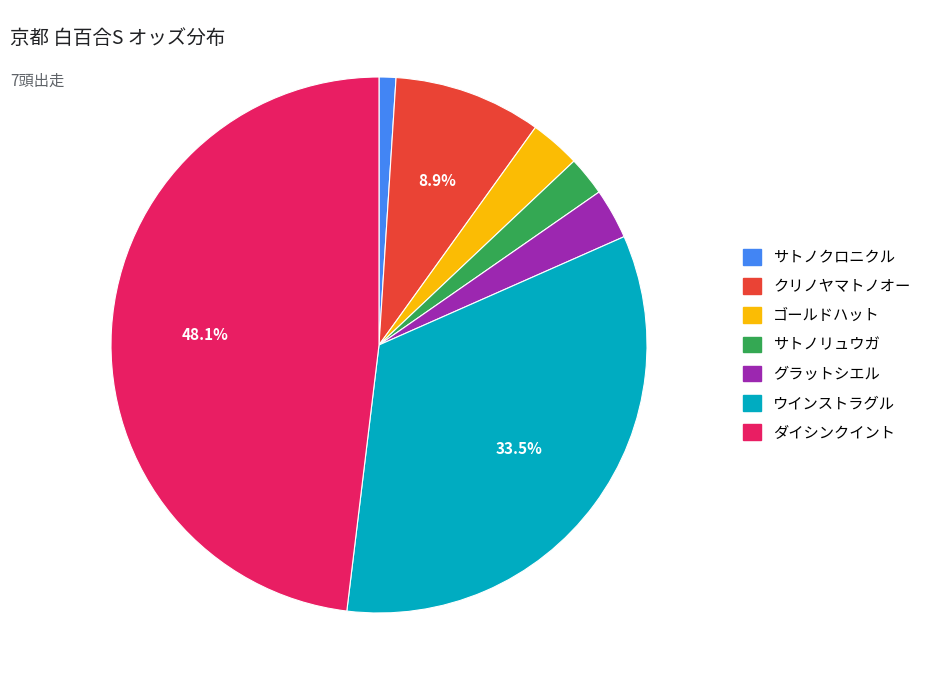

What is the largest slice in the pie chart?

ダイシンクイント